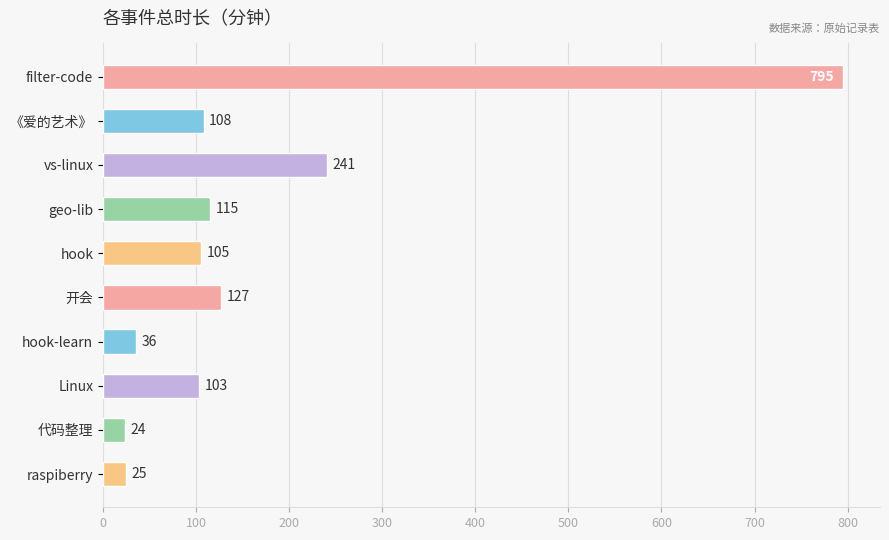

Between filter-code and 代码整理, which is larger?

filter-code